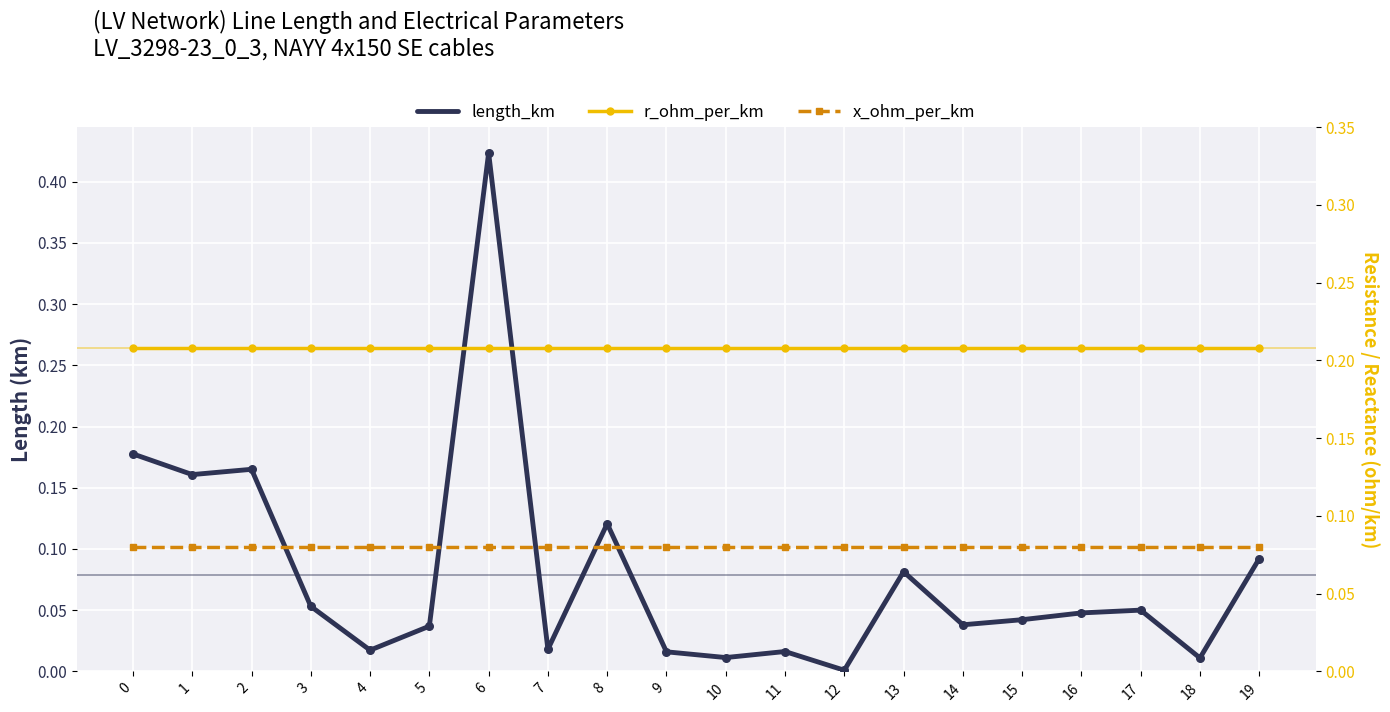

At how many categories does at least one series exceed 0?

20